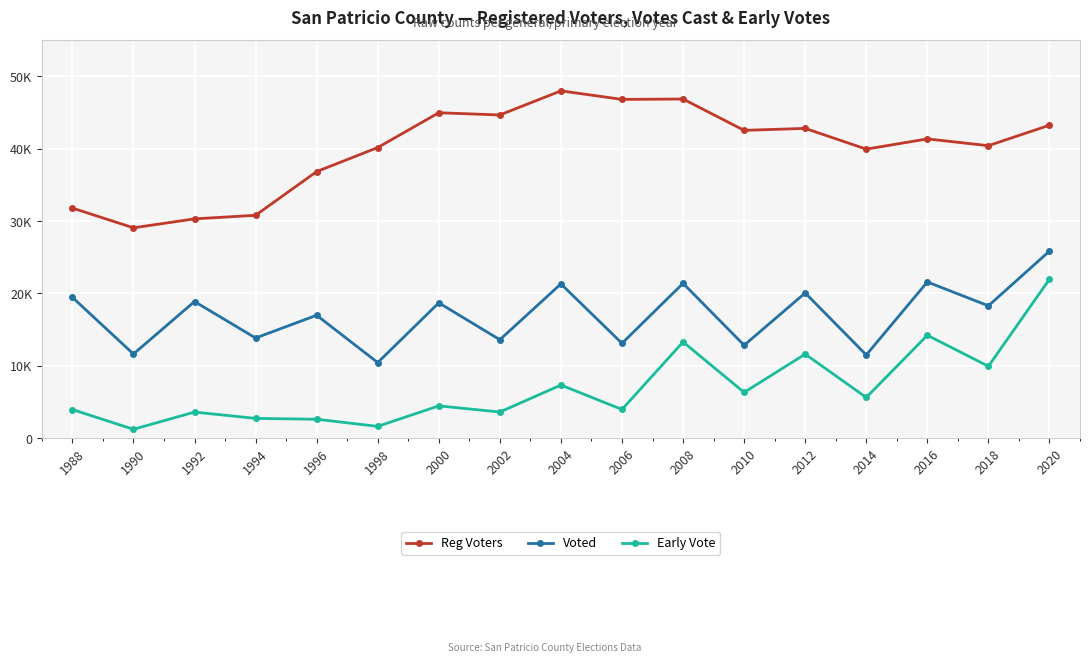

Is this an area chart (filled region under the line)?

No